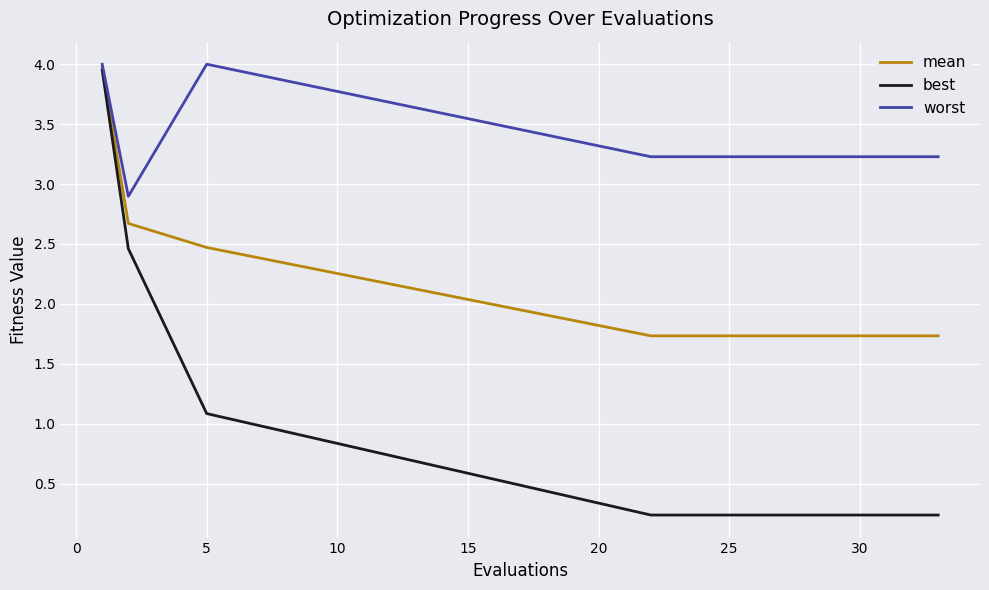

Rank the series by their average value, from lowest to highest.

best, mean, worst